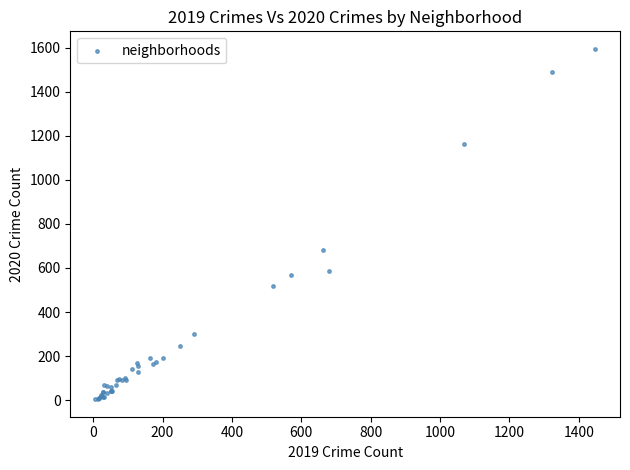

What Y value in the scatter plot is closest to 799?

681